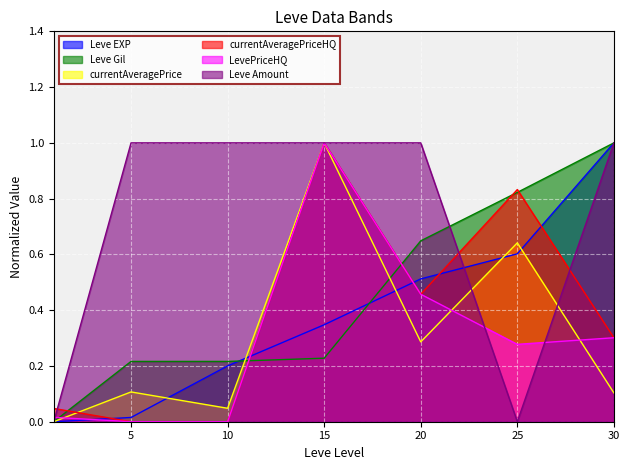

Count the Leve Amount values in the range 0 to 1.

7